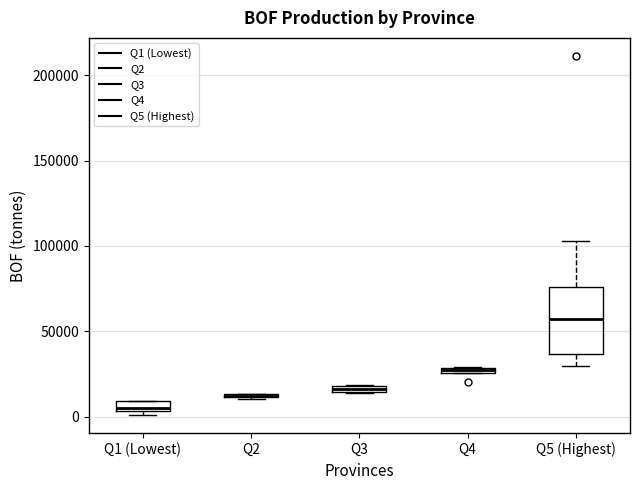

Where is the lower edge of the box for Q1 (Lowest) on the y-axis? The values are not printed on the chart, so give them approximately, as read against the axis.

5000